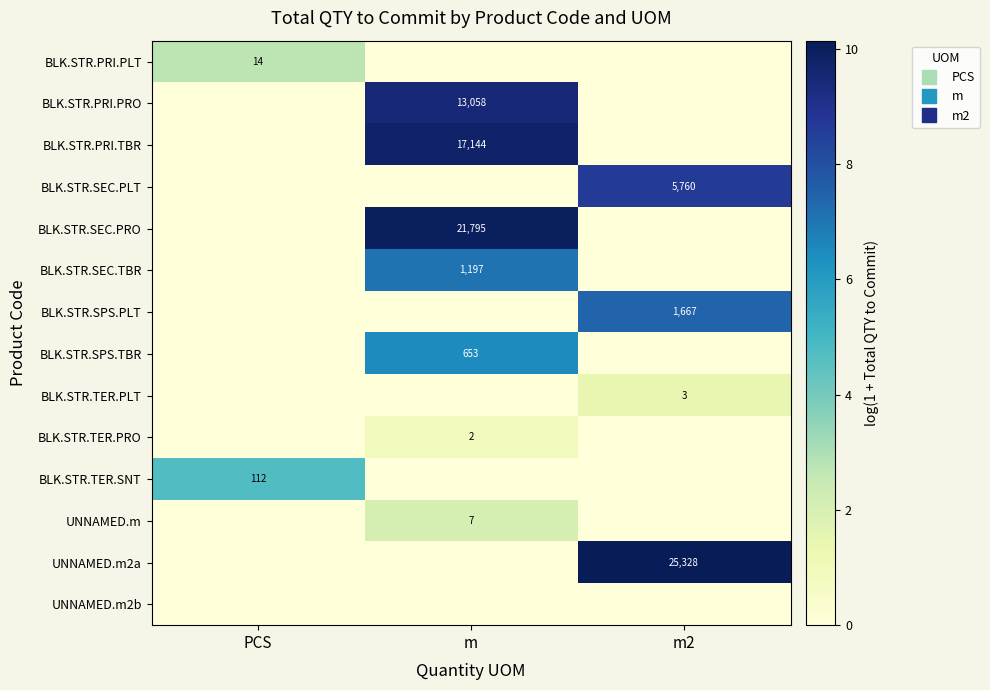

True or false: BLK.STR.PRI.TBR has a value of -6.7 at PCS.

False